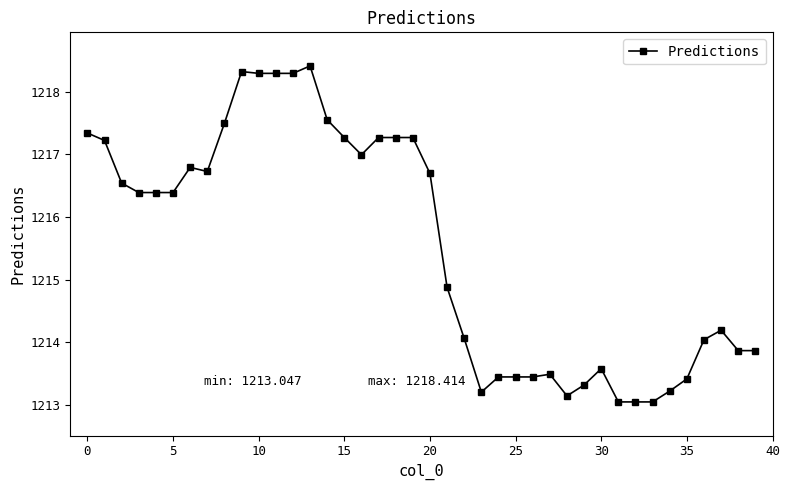

Does the chart display data point markers on the line(s)?

Yes